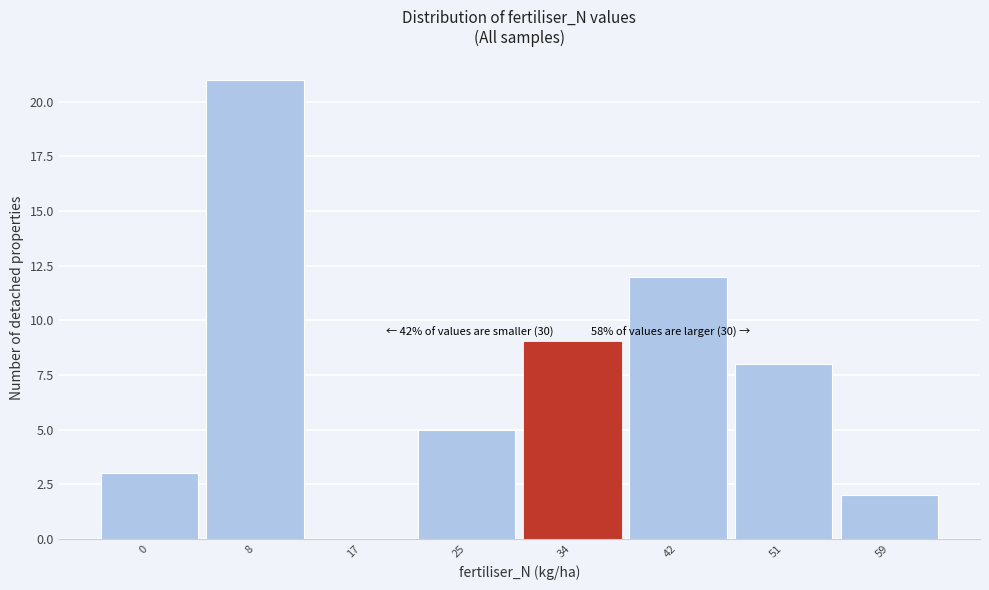

Reading left to right, what are all the values shown in this chart?

0=3	8=21	17=0	25=5	34=9	42=12	51=8	59=2